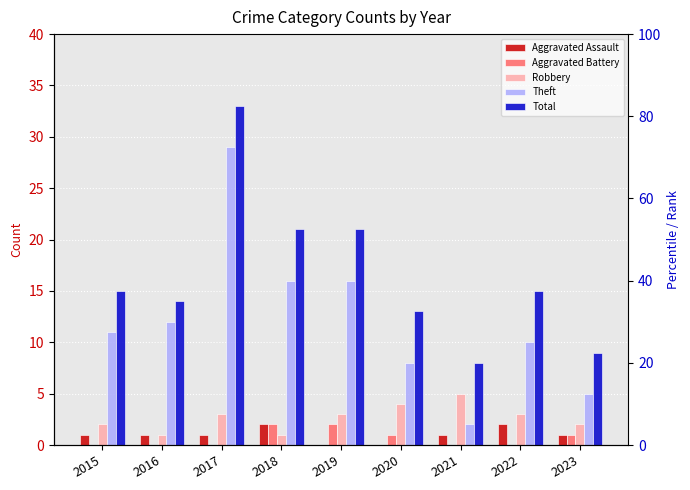

How many data points in Aggravated Assault are above 1?

2